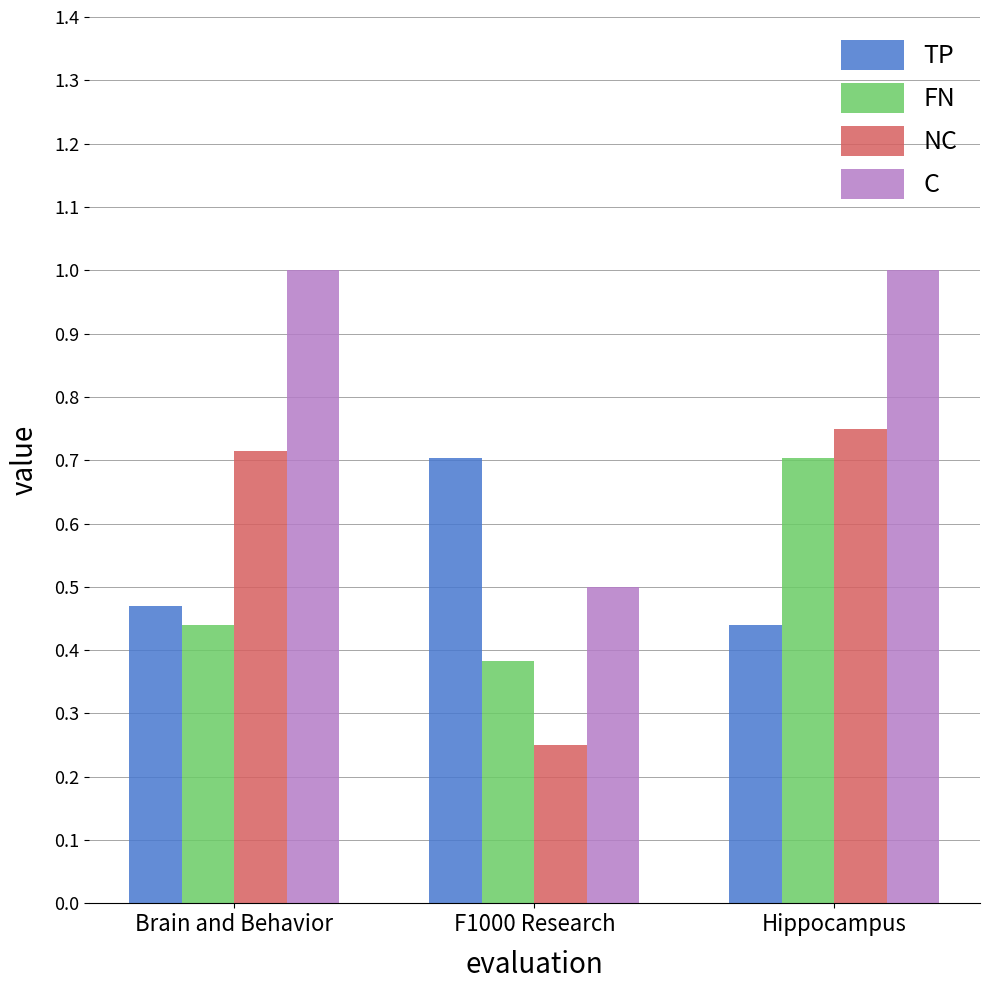

Rank the categories by NC value from lowest to highest.

F1000 Research, Brain and Behavior, Hippocampus